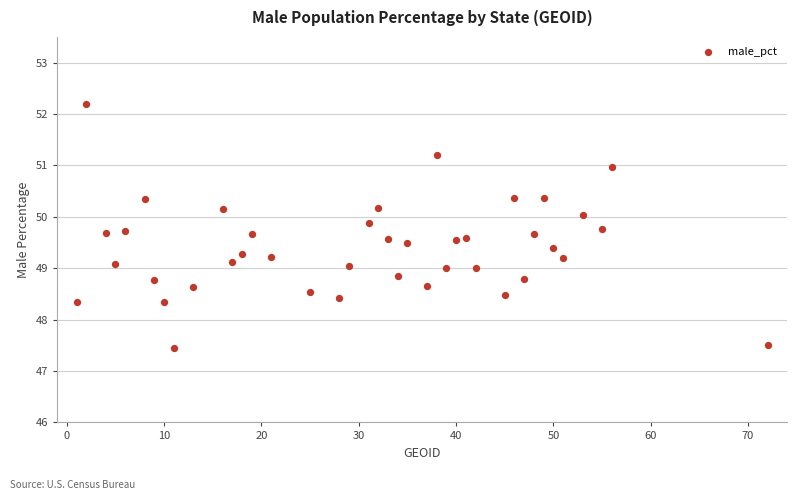

What is the range of X values (max minus min)?

71.0